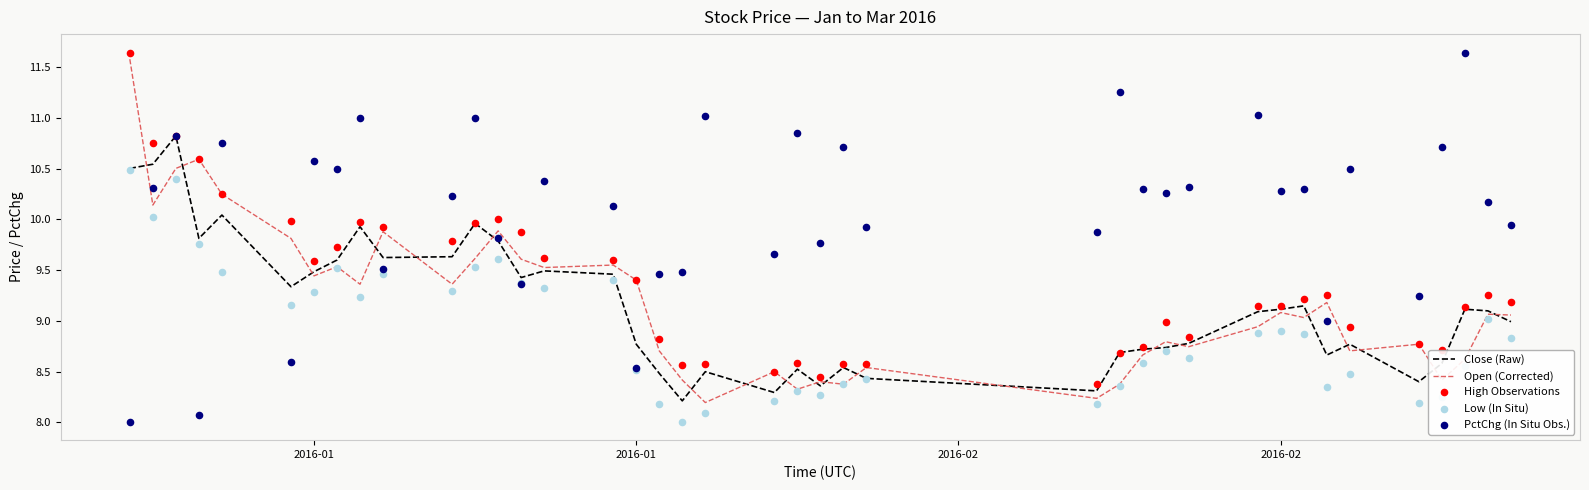

What are all the series names shown in the legend?

Close (Raw), Open (Corrected), High Observations, Low (In Situ), PctChg (In Situ Obs.)